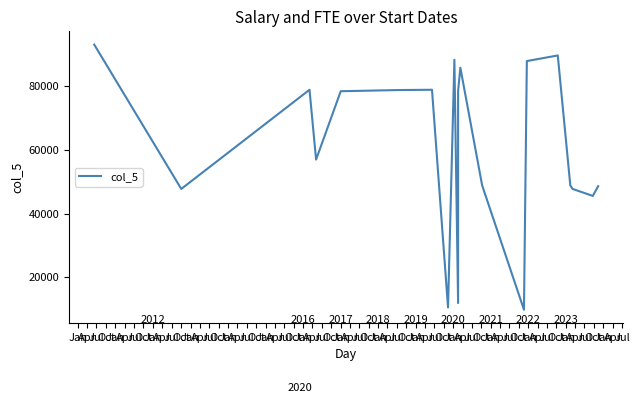

What is the label of the 3rd point from the right?

Apr